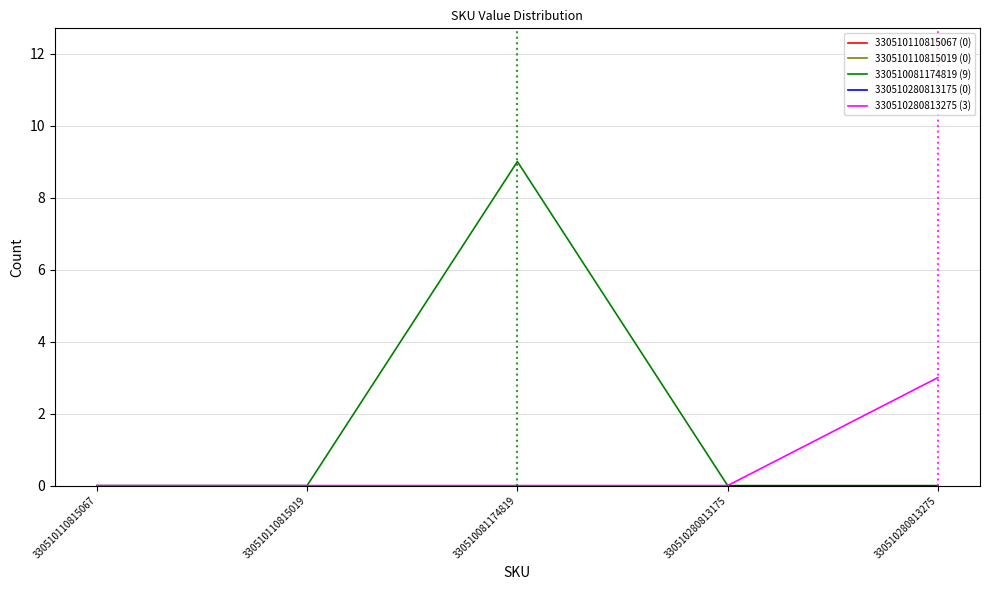

Is this an area chart (filled region under the line)?

No